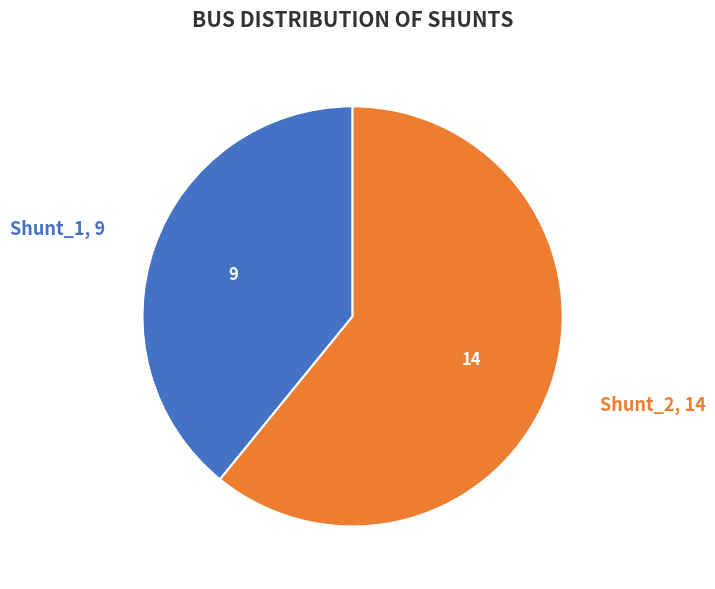

Is there a majority slice in this chart?

Yes